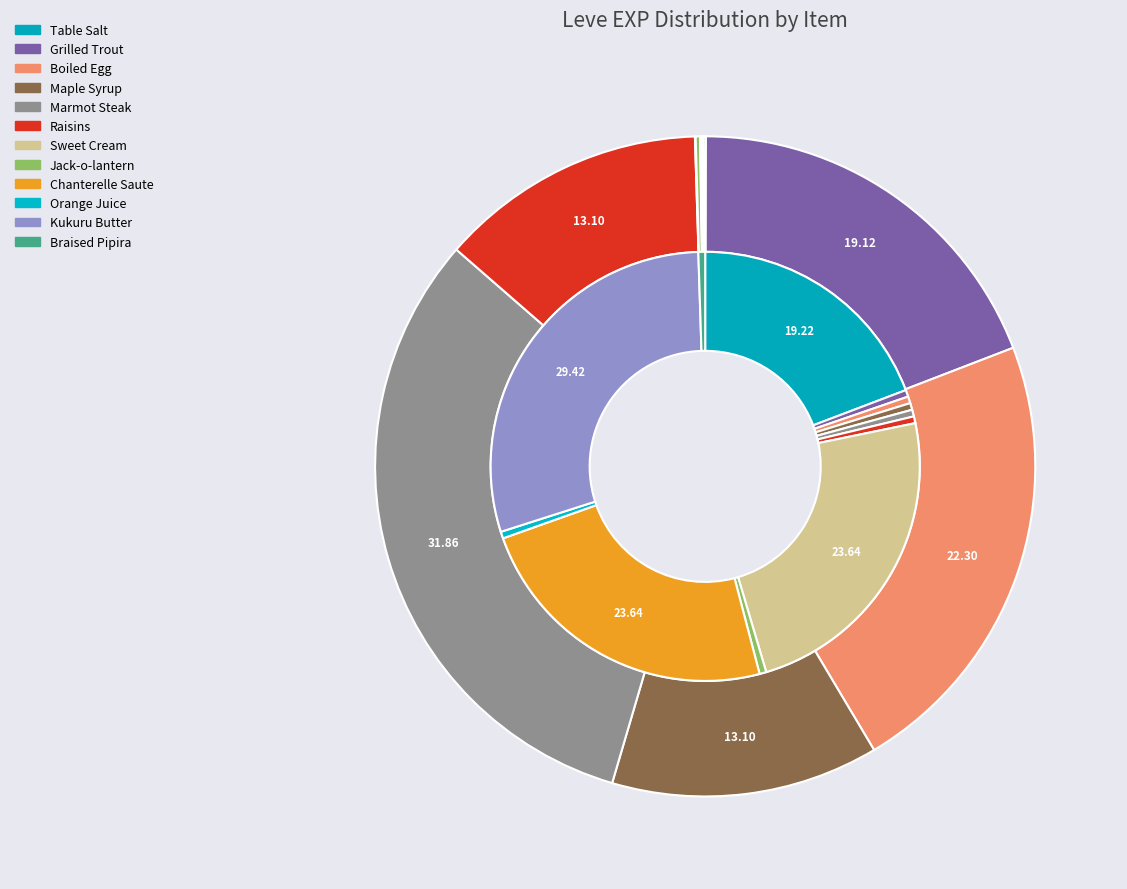

To the nearest percent, what is the difference between the largest and smallest slice percentages?

32%